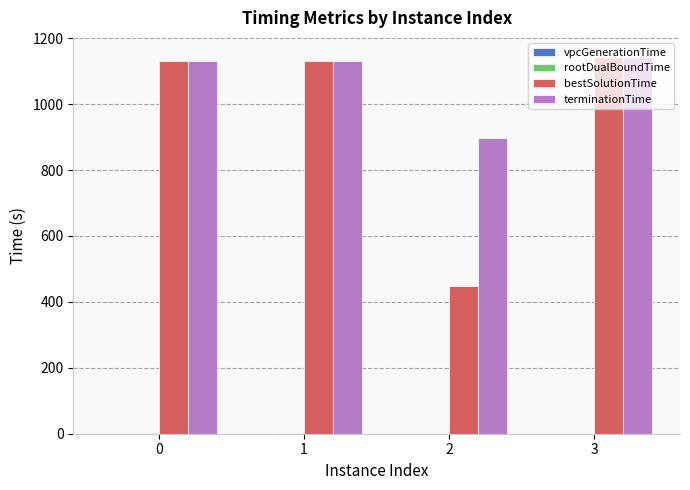

Which series changed the most between 0 and 2?

bestSolutionTime